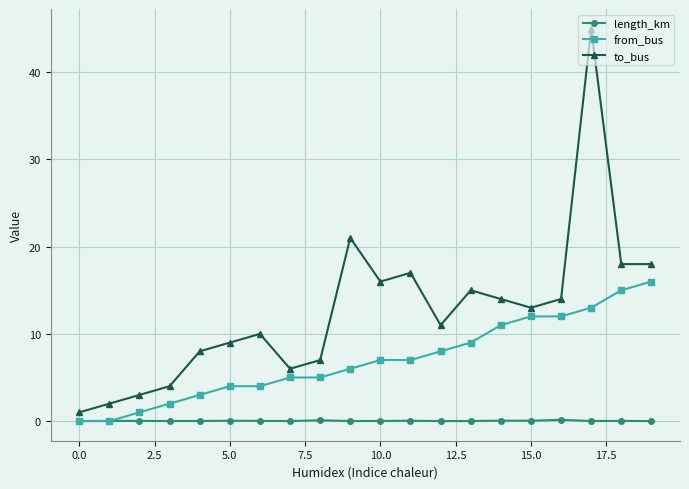

How many lines are shown in the chart?

3